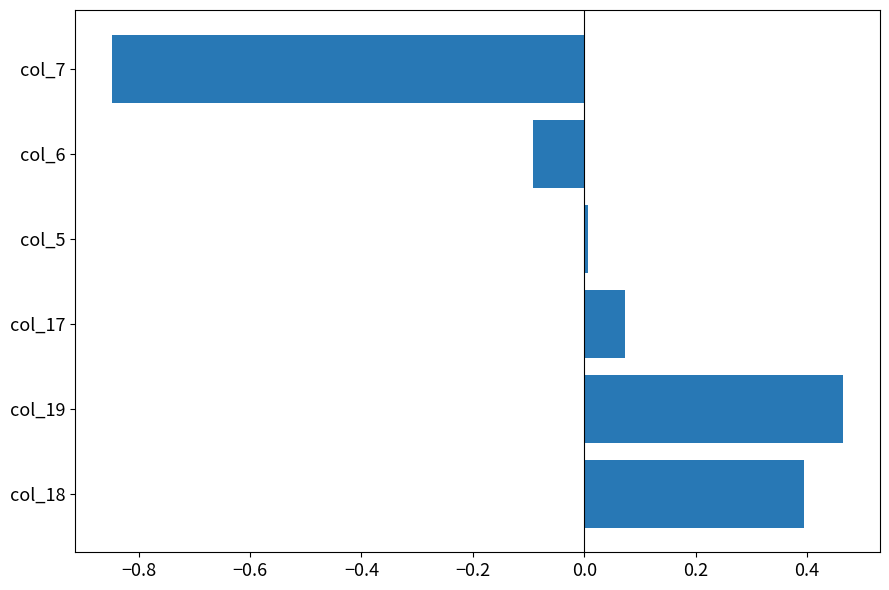

List the labels in order of value, smallest first.

col_7, col_6, col_5, col_17, col_18, col_19